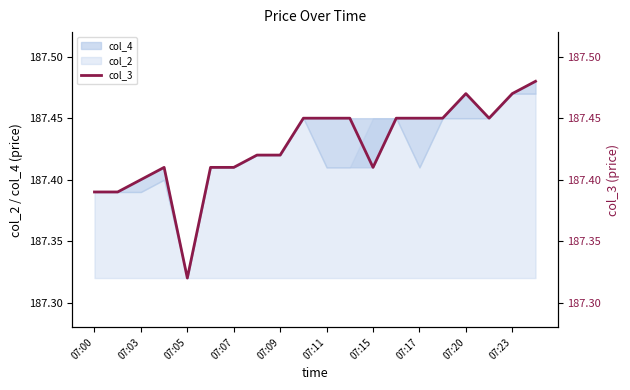

How many interior local valleys (lower than both neighbors) does the data have?

3